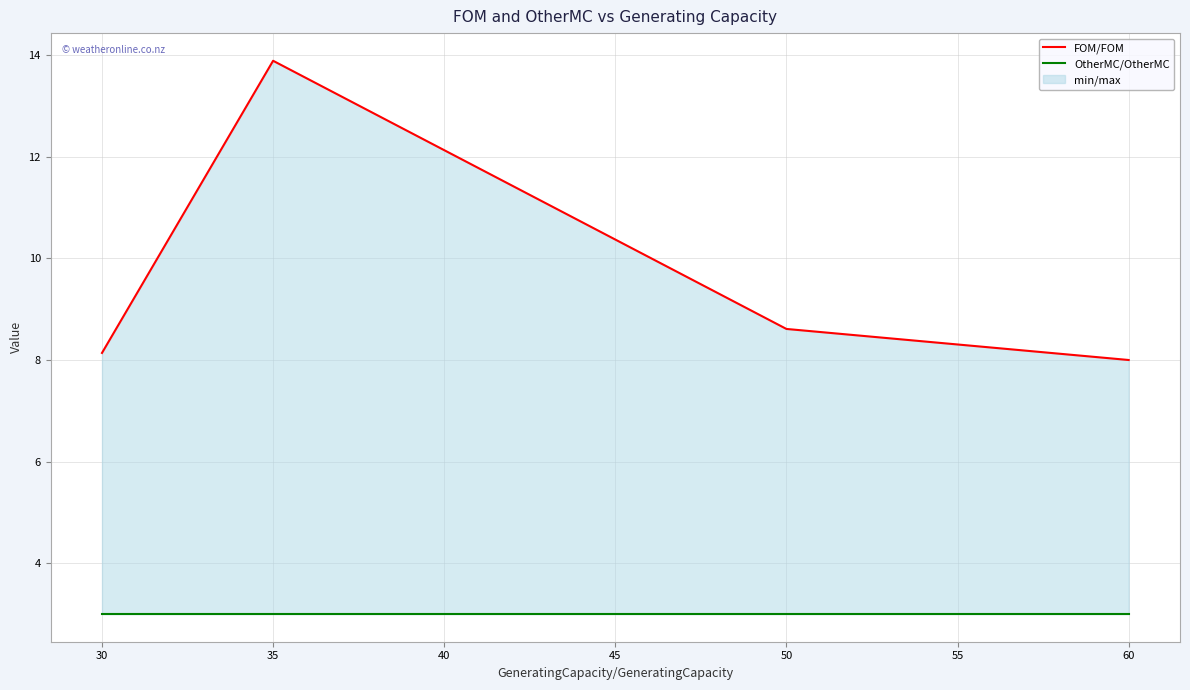

The FOM/FOM series shows 14.5 at 30. True or false?

False